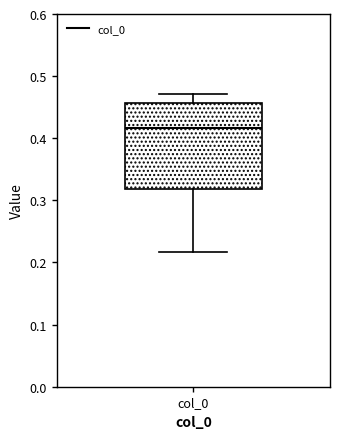

Where is the upper edge of the box for col_0 on the y-axis? The values are not printed on the chart, so give them approximately, as read against the axis.

0.46